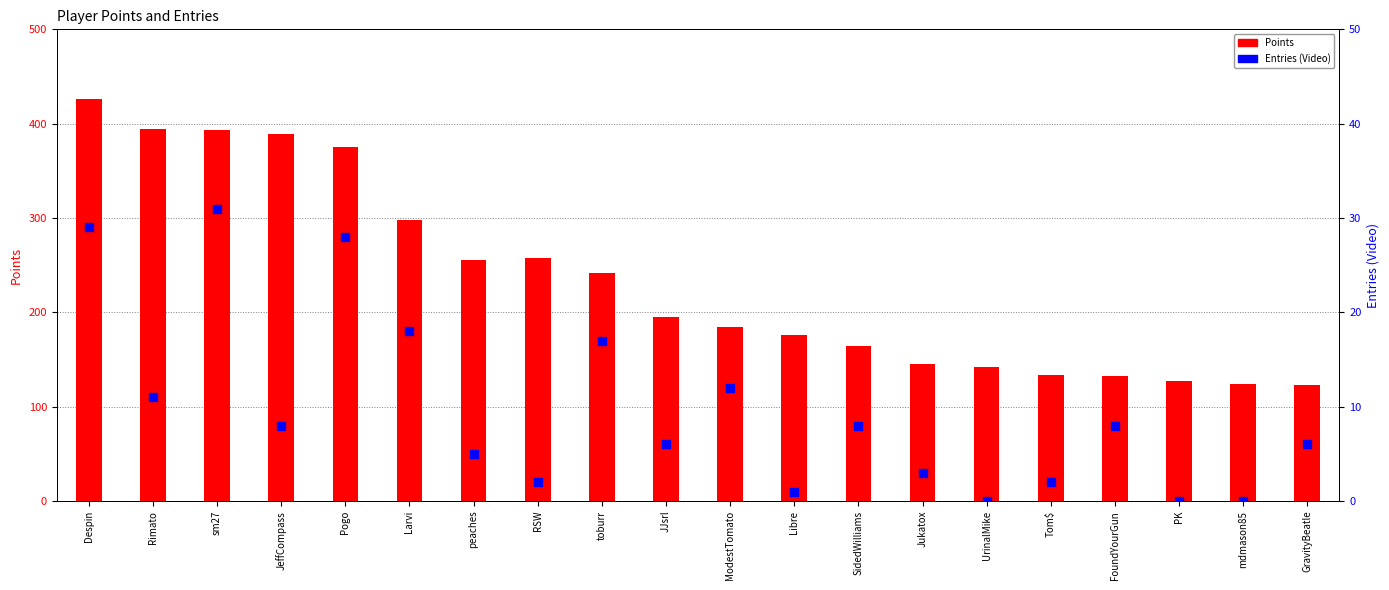

At how many categories does at least one series exceed 391?

3